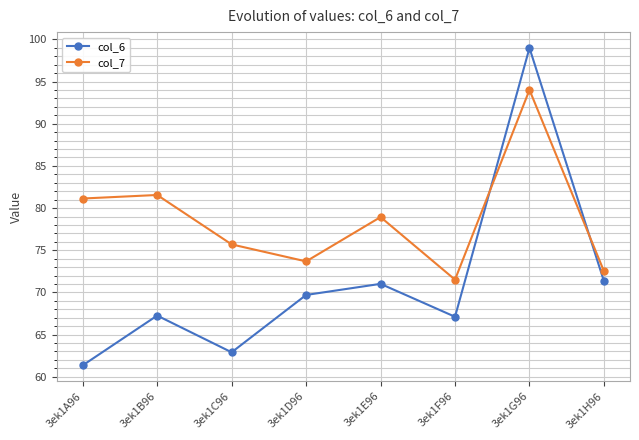

True or false: col_6 has more than 1 points higher than both neighbors.

True